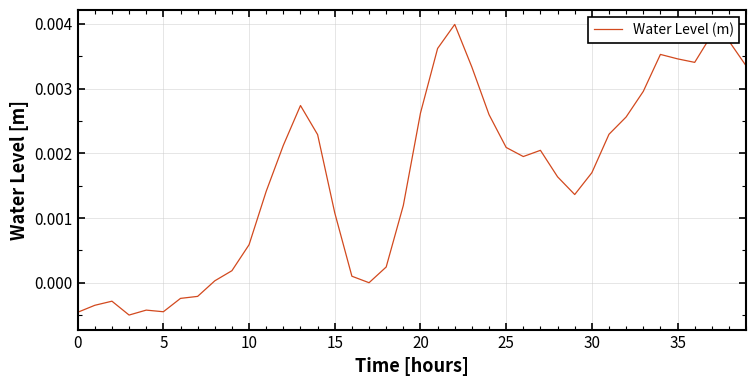

Does the chart display data point markers on the line(s)?

No